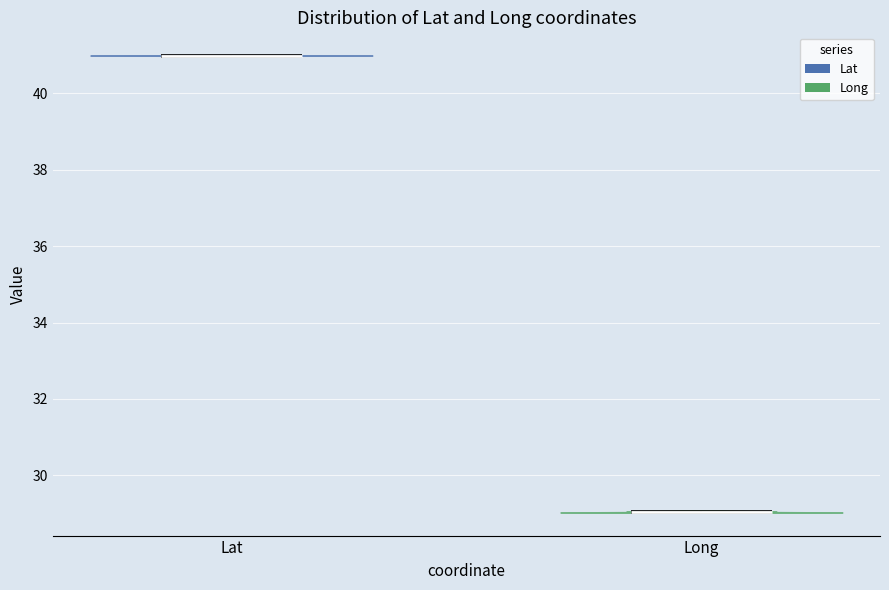

Which violin has the highest median line?

Lat